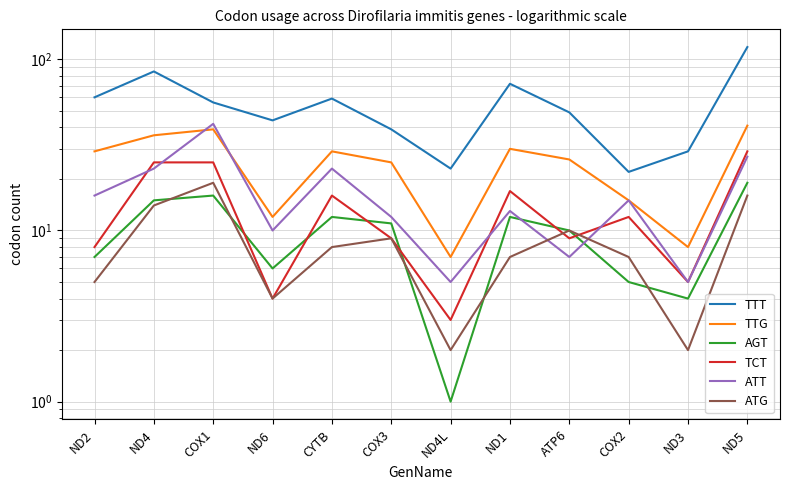

At which label is TCT closest to 16?

CYTB